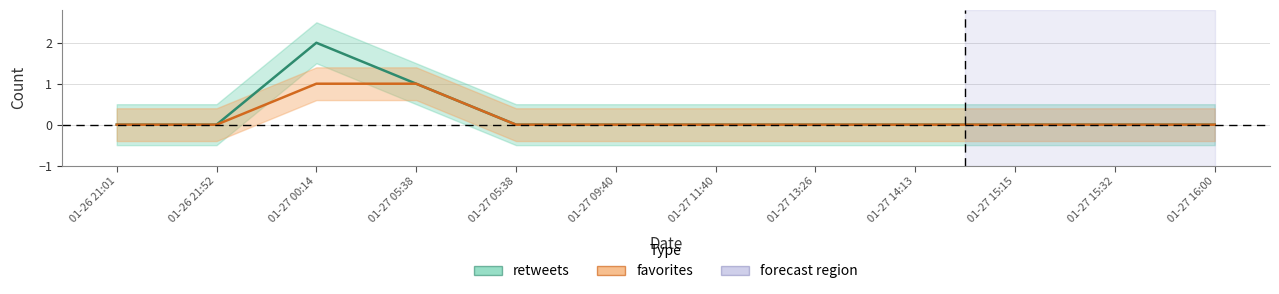

What is the label of the 10th point from the right?

01-27 00:14